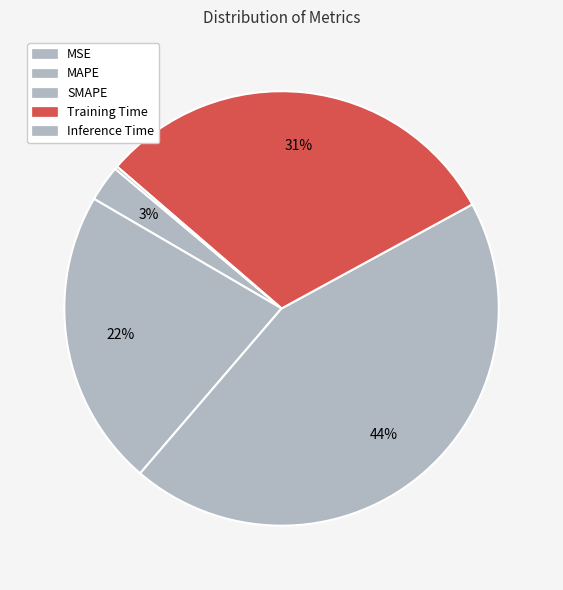

How many slices are in this pie chart?

5